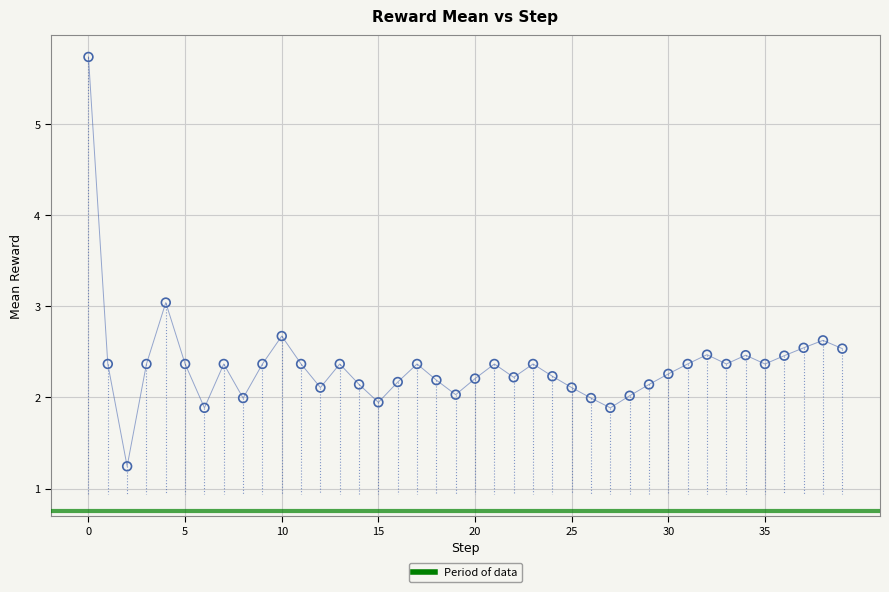

What is the range of Y values (max minus min)?

4.5